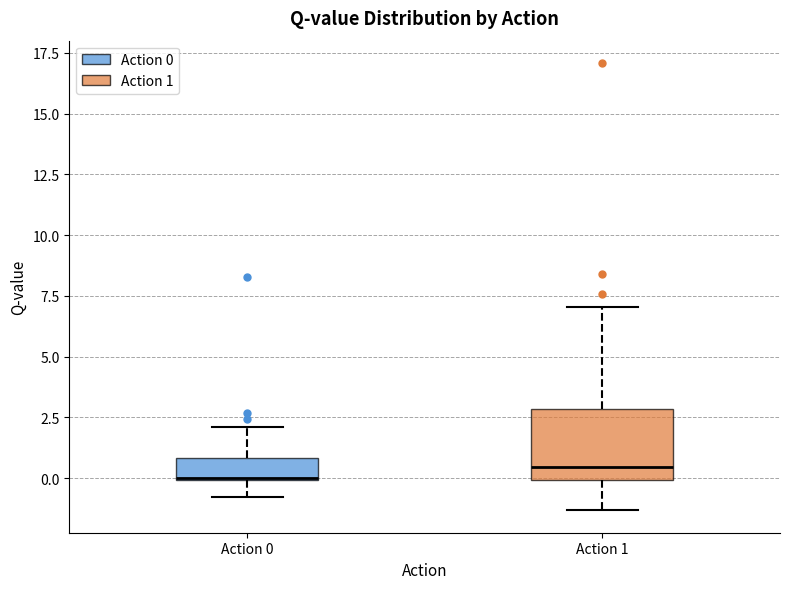

Where does the upper whisker of the box for Action 0 end on the y-axis? The values are not printed on the chart, so give them approximately, as read against the axis.

2.0